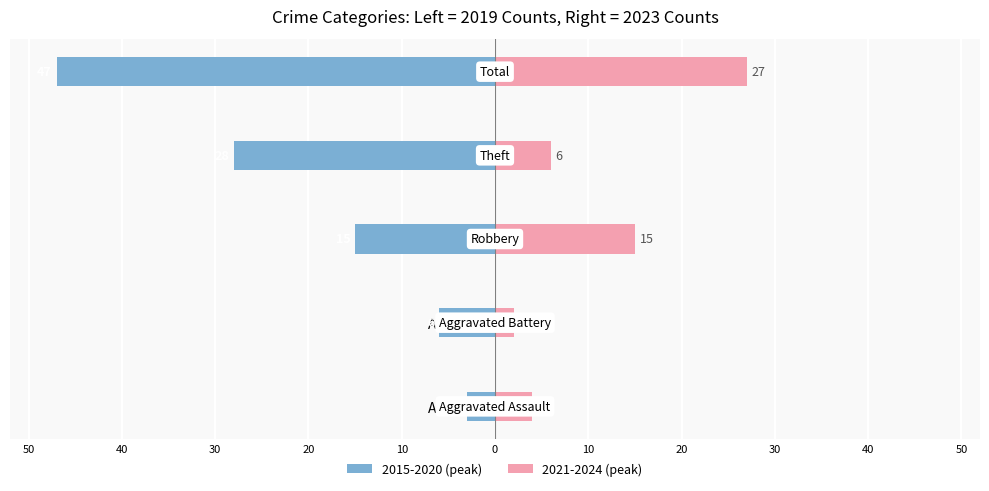

What is the value of the 2021-2024 (peak) bar at the 4th from the left?

6